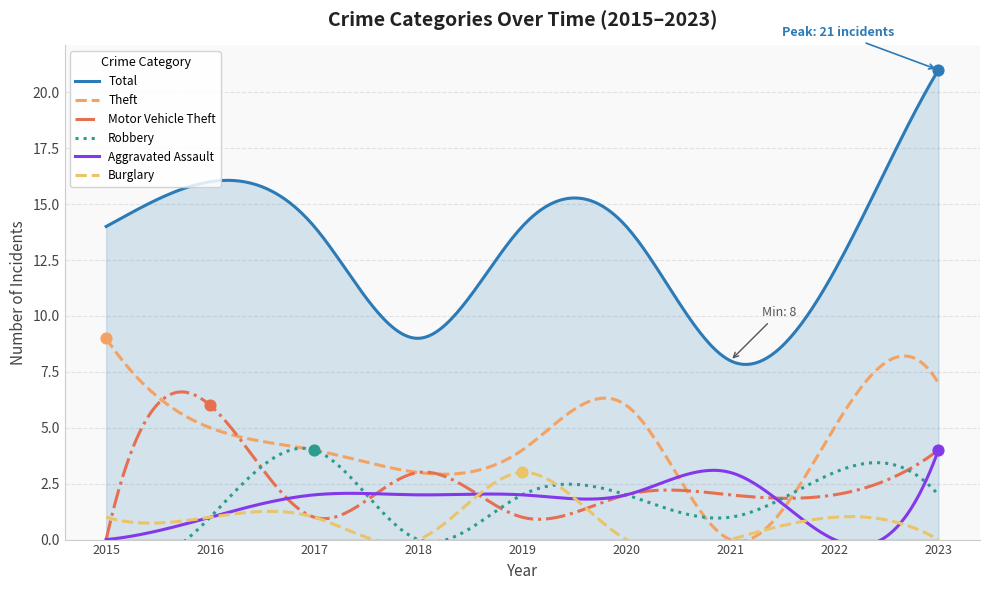

Which series reaches the maximum Y coordinate?

Total